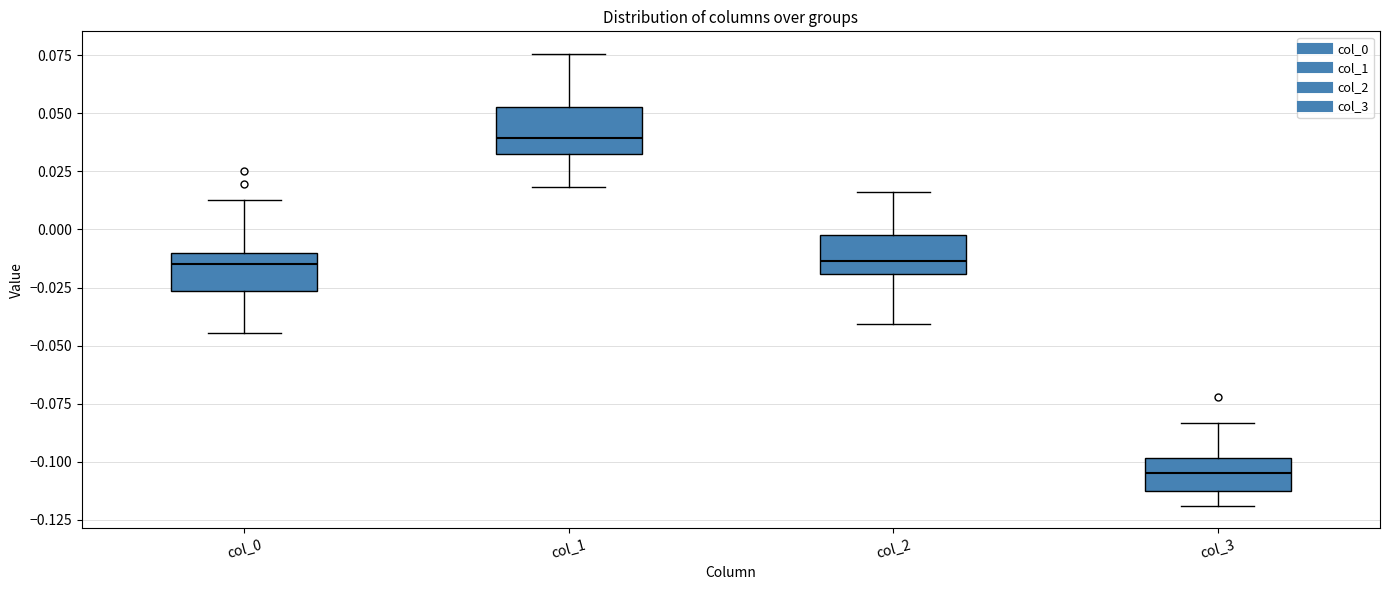

Reading left to right, transcribe this box plot: for each box, give where its median line is, the range the box spans, and where its two whiskers end, as read against the y-axis. The values are not printed on the chart, so give them approximately, as read against the axis.

col_0: median -0.015, box -0.025 to -0.010, whiskers -0.045 to 0.010
col_1: median 0.040, box 0.035 to 0.055, whiskers 0.020 to 0.075
col_2: median -0.015, box -0.020 to -0.005, whiskers -0.040 to 0.015
col_3: median -0.105, box -0.115 to -0.100, whiskers -0.120 to -0.085